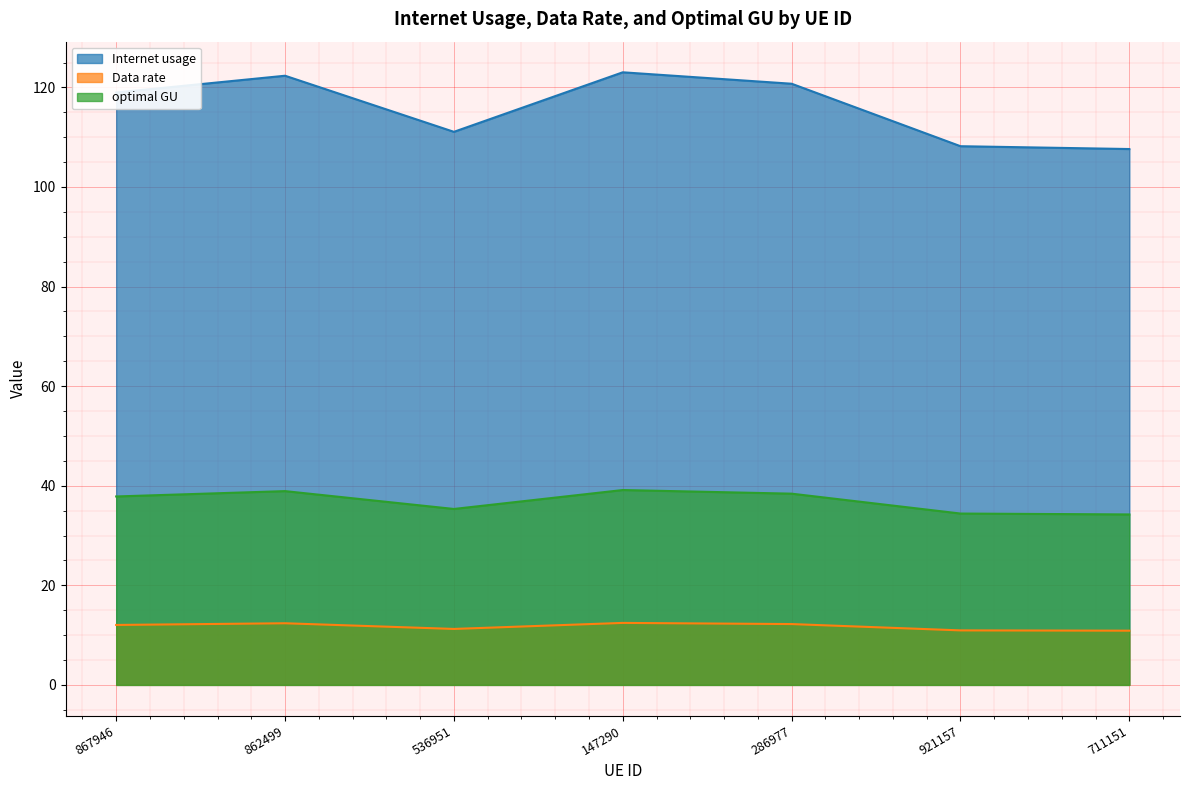

What is the label of the 6th point from the left?

921157